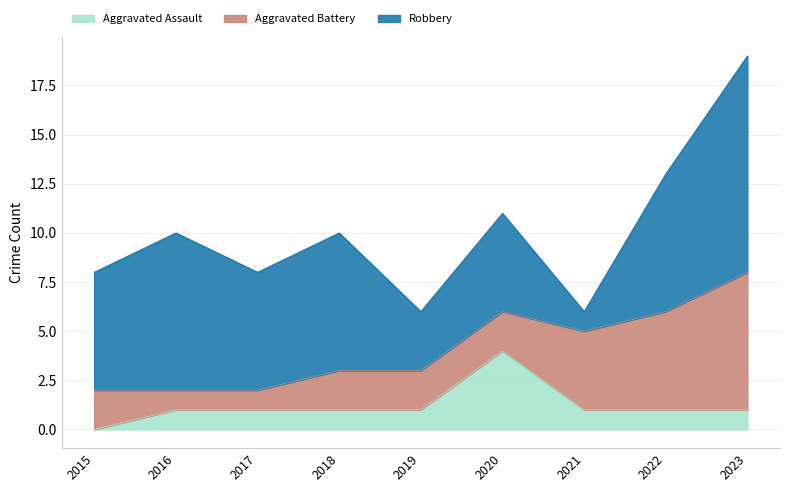

True or false: Aggravated Battery has a value of 2 at 2018.

True